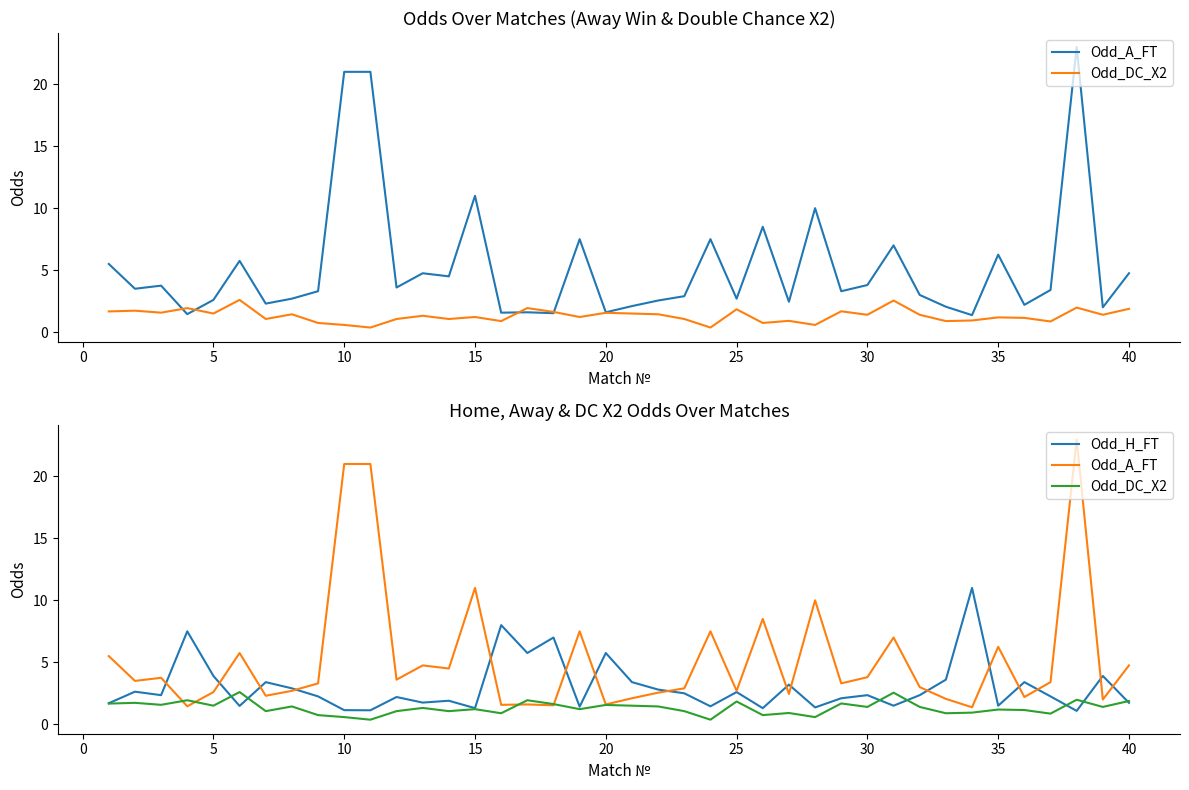

What is the sum of all Odd_A_FT values?

211.3